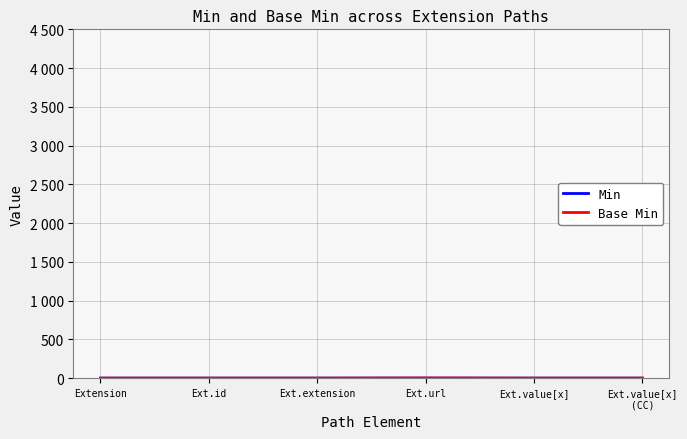

True or false: Min has more than 0 points higher than both neighbors.

True